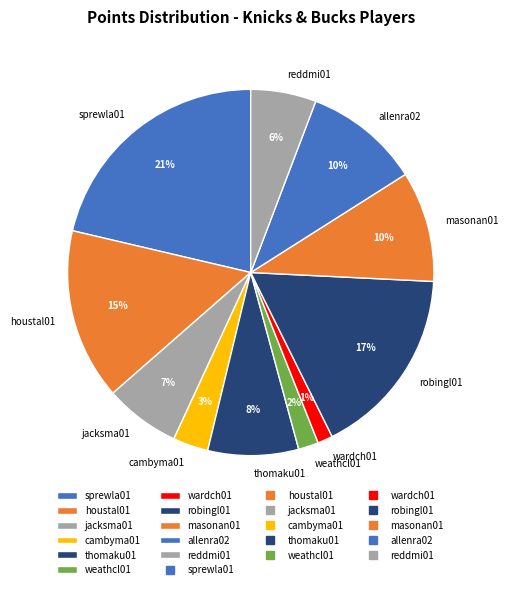

To the nearest percent, what portion does reddmi01 represent?

6%